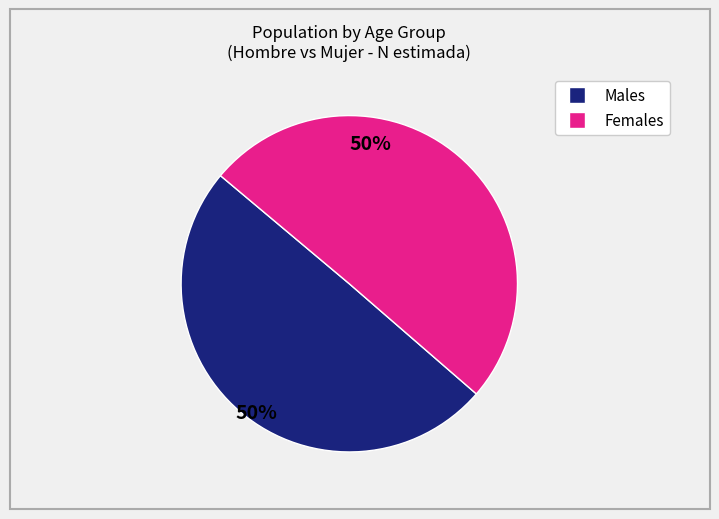

Does any single category account for the majority?

Yes